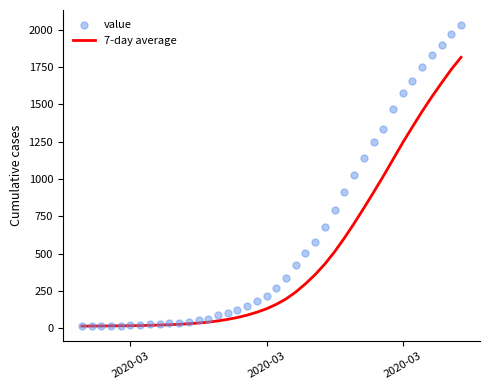

What are all the series names shown in the legend?

7-day average, value